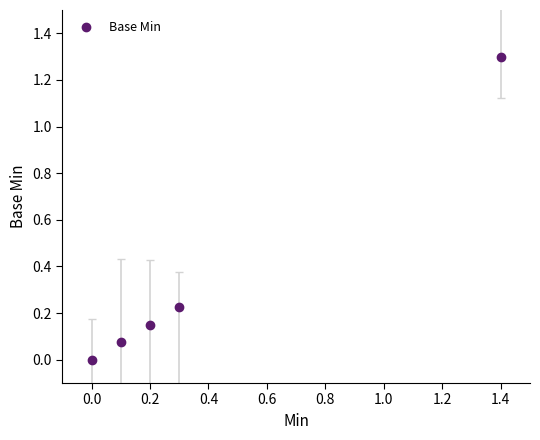

What is the maximum value shown in the chart?

1.3